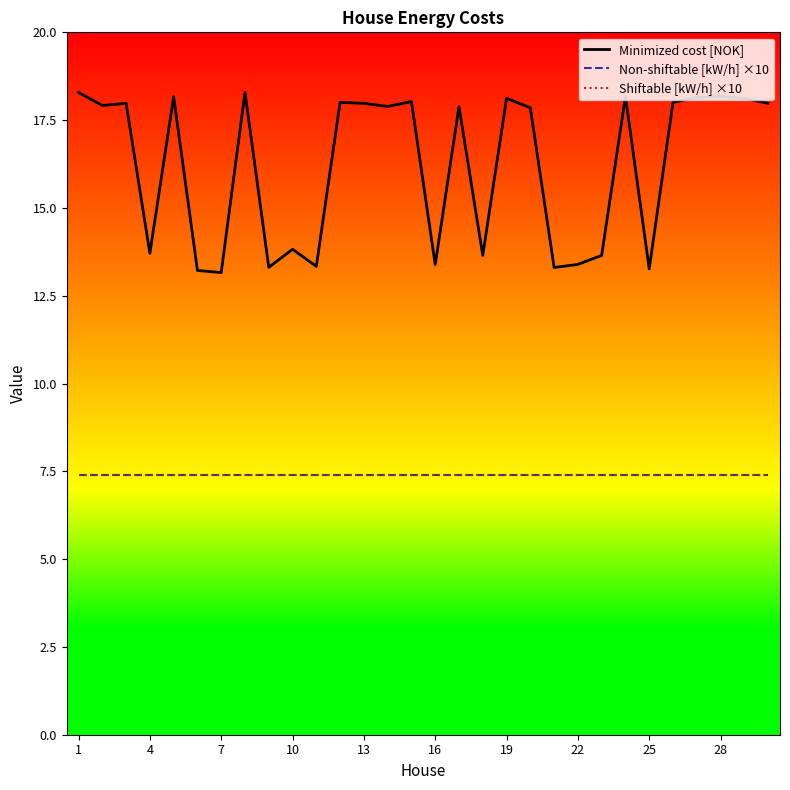

Does the chart display data point markers on the line(s)?

No